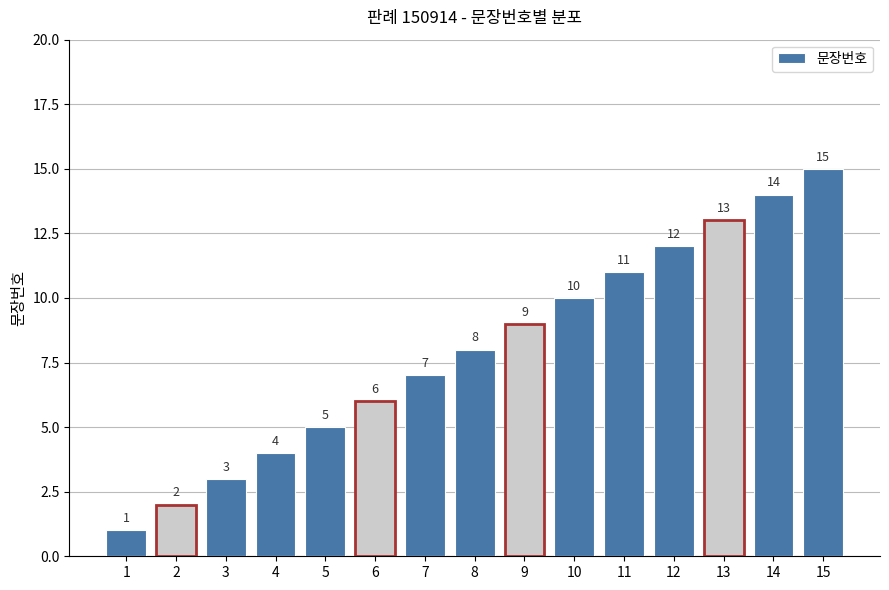

List the labels in order of value, largest first.

15, 14, 13, 12, 11, 10, 9, 8, 7, 6, 5, 4, 3, 2, 1